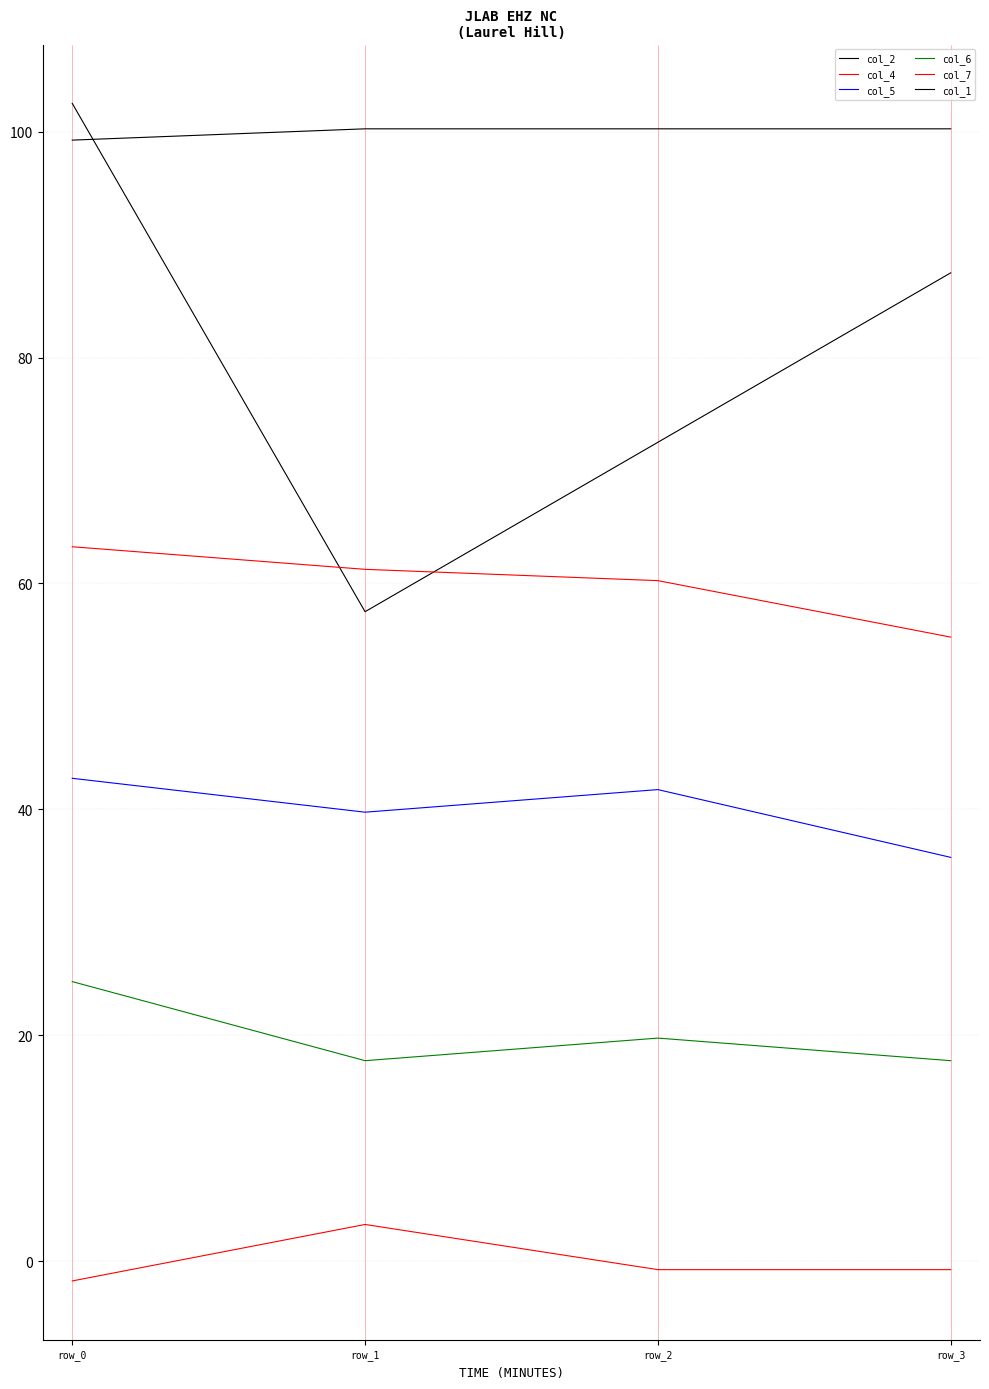

How many lines are shown in the chart?

6